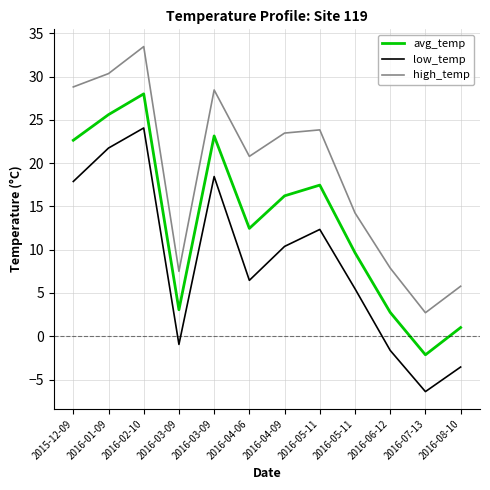

How many lines are shown in the chart?

3